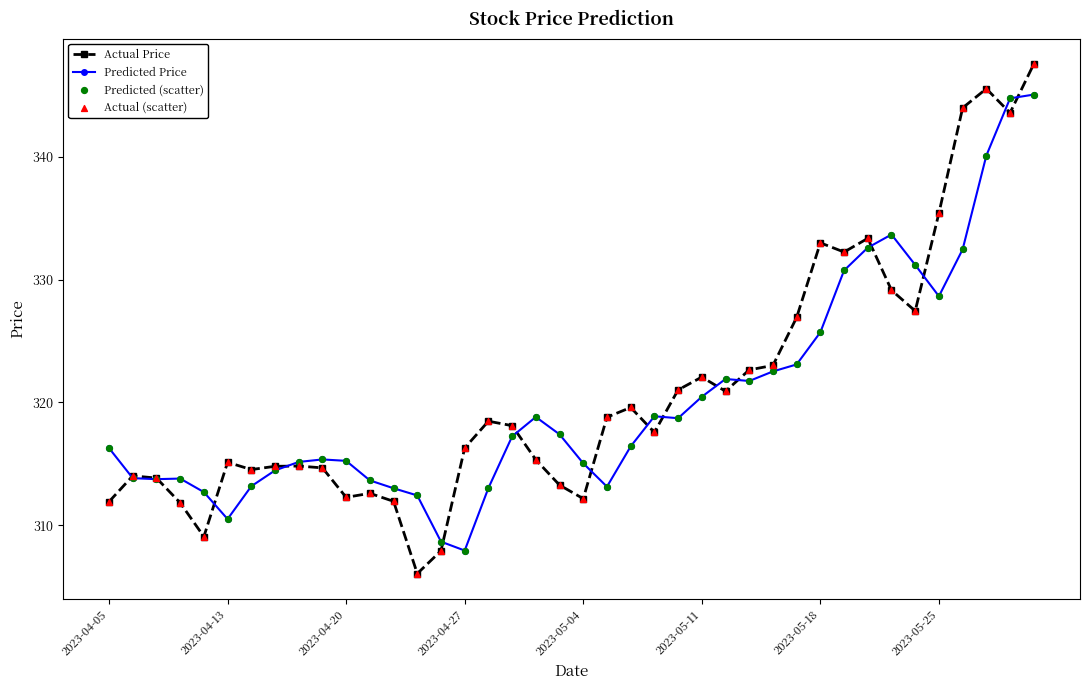

What is the value of the Actual Price point at the 4th from the left?

311.8